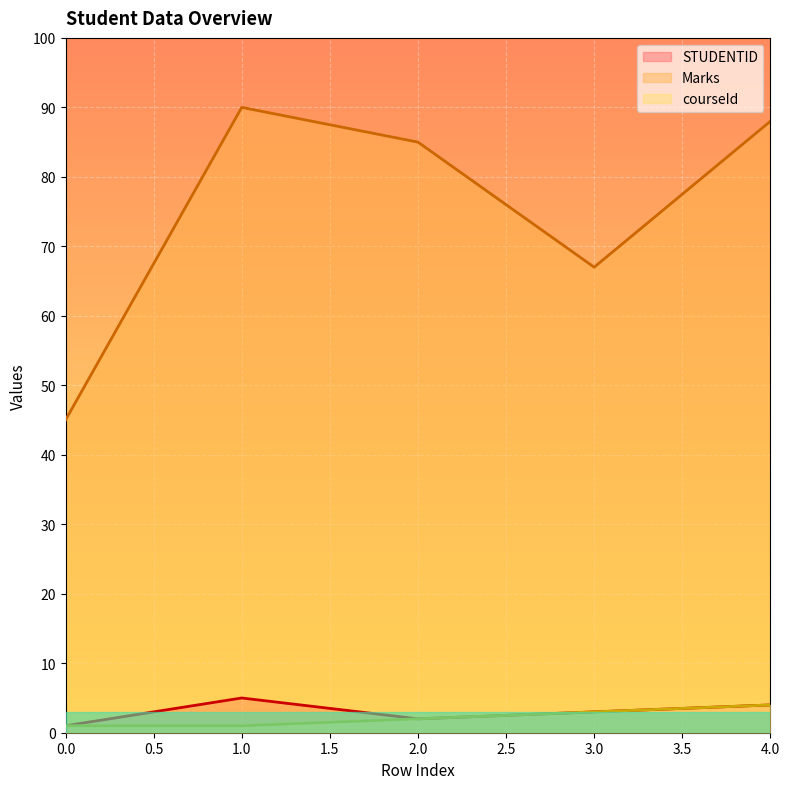

How many lines are shown in the chart?

3